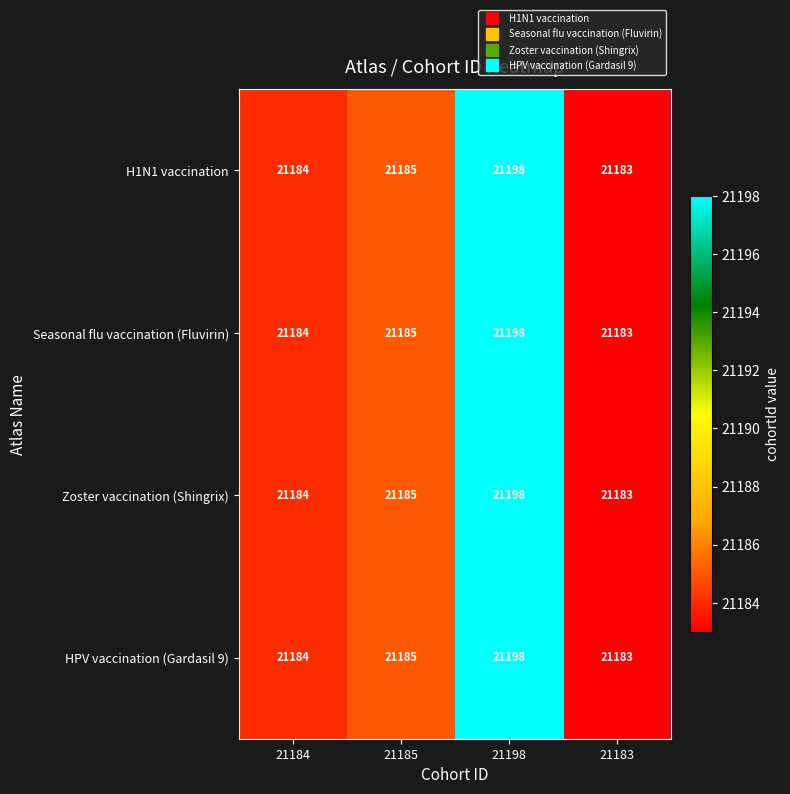

List the labels in order of HPV vaccination (Gardasil 9) value, smallest first.

21183, 21184, 21185, 21198